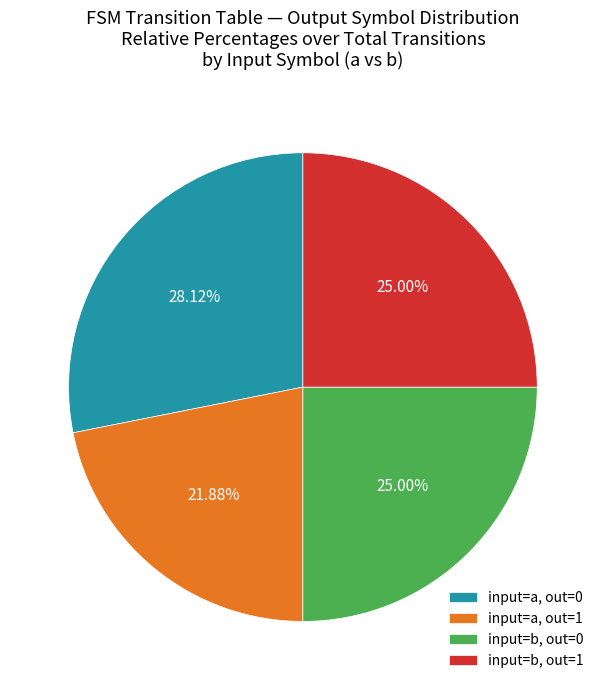

Approximately how many times larger is the value at input=a, out=1 compared to input=b, out=0?

0.9